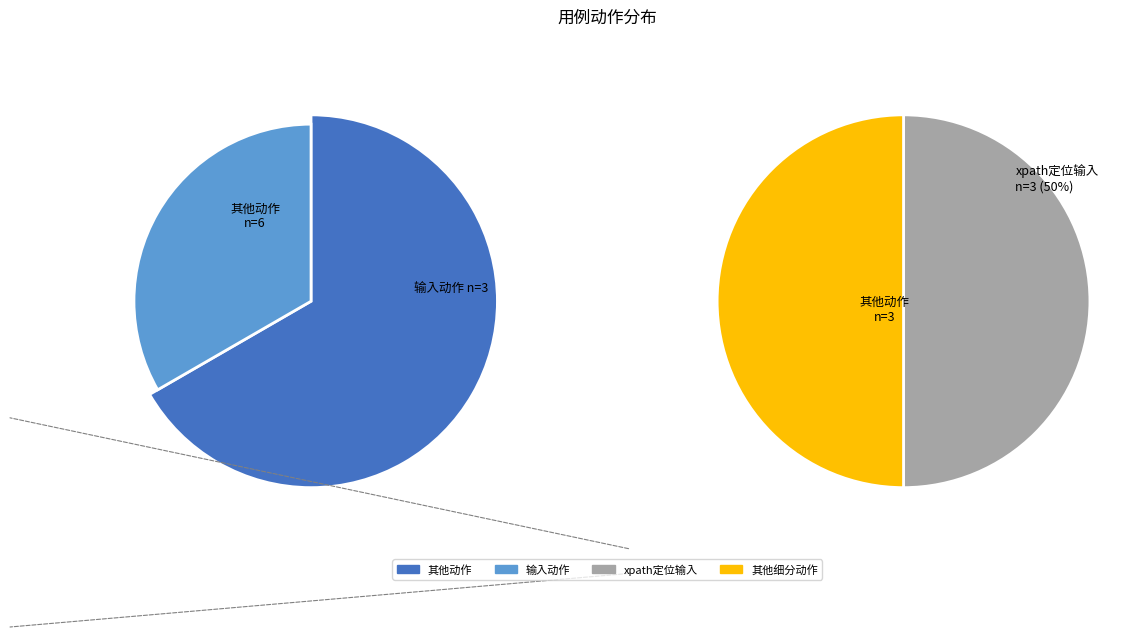

Does any single category account for the majority?

No